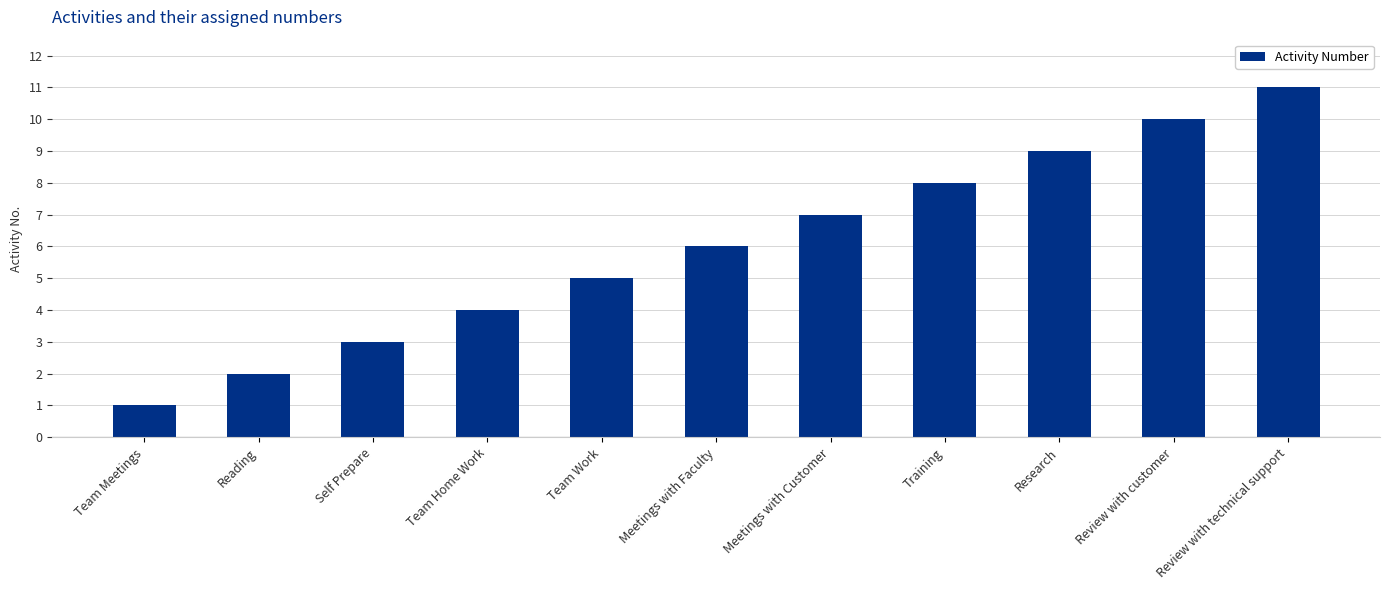

Rank the categories by value from lowest to highest.

Team Meetings, Reading, Self Prepare, Team Home Work, Team Work, Meetings with Faculty, Meetings with Customer, Training, Research, Review with customer, Review with technical support